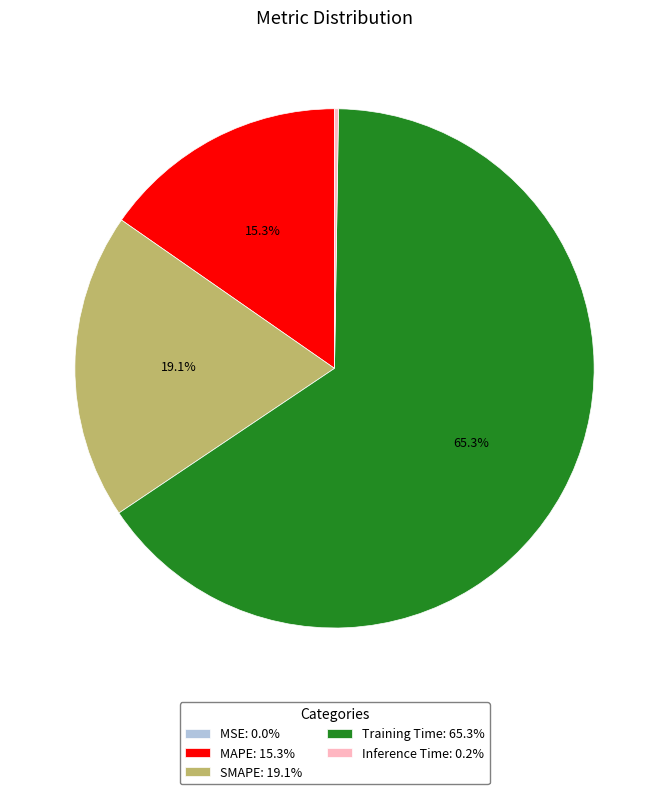

Does any single category account for the majority?

Yes